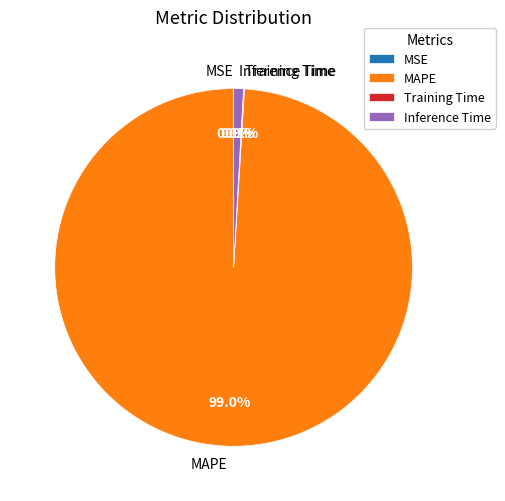

Does any single category account for the majority?

Yes